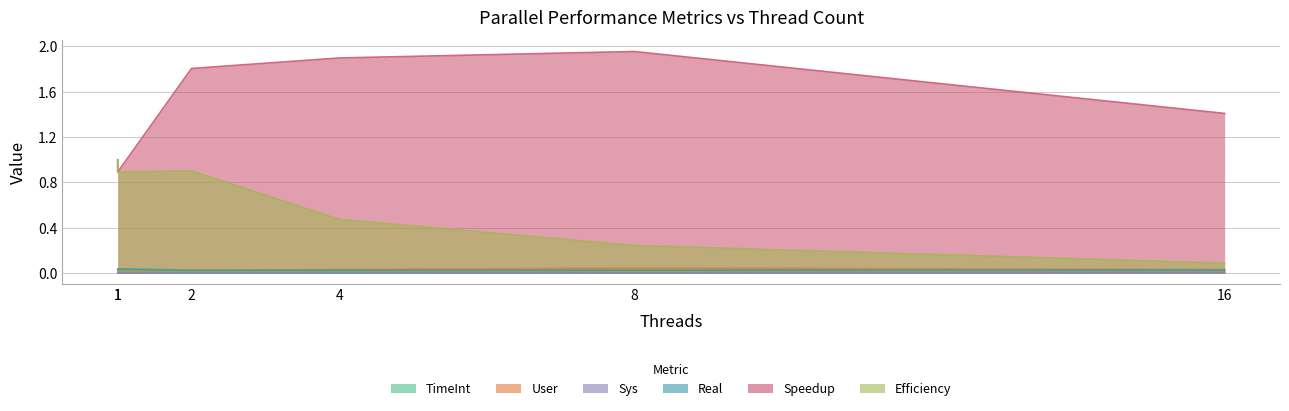

Which category has the highest value in the Speedup series?

8